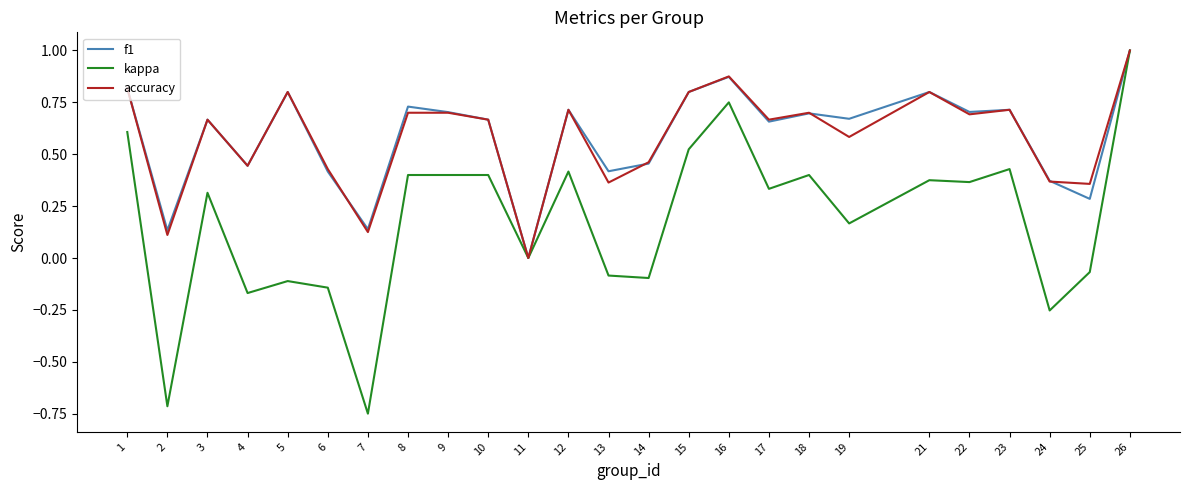

What is the maximum value for f1?

1.0